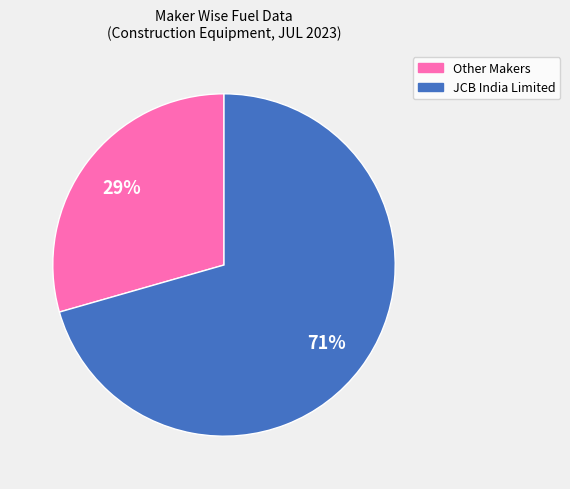

Rank the categories by value from lowest to highest.

Other Makers, JCB India Limited